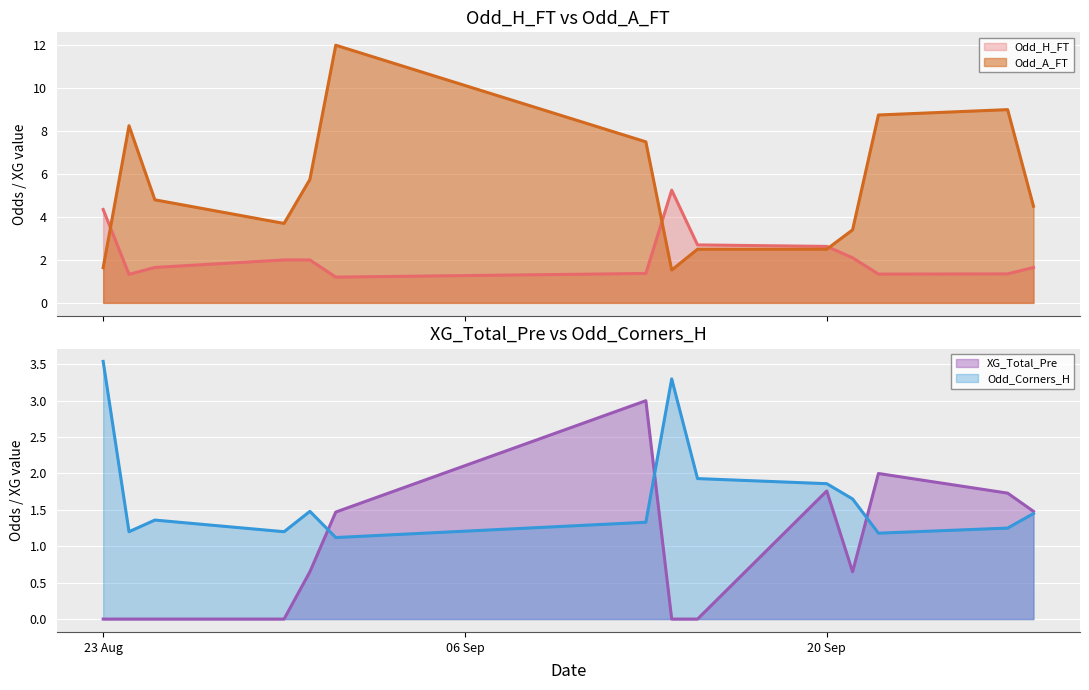

How many times do Odd_Corners_H and Odd_A_FT cross each other?

3